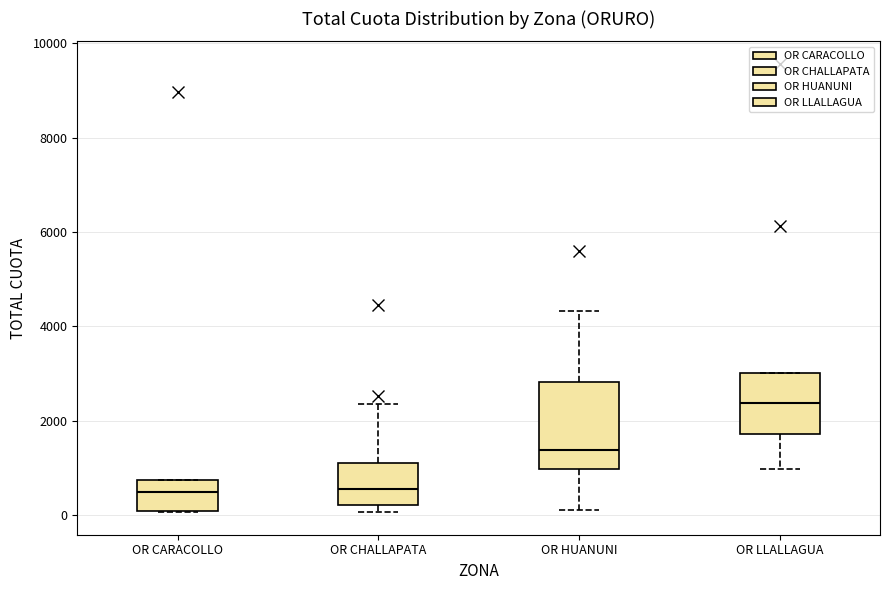

Which box has the highest median line?

OR LLALLAGUA